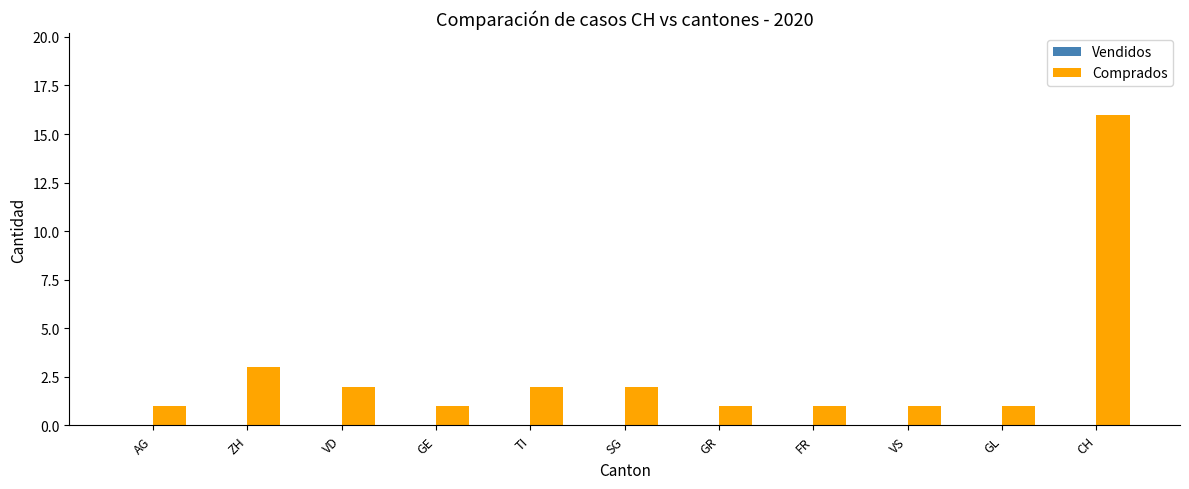

Approximately how many times larger is the value at GR compared to TI?

0.5